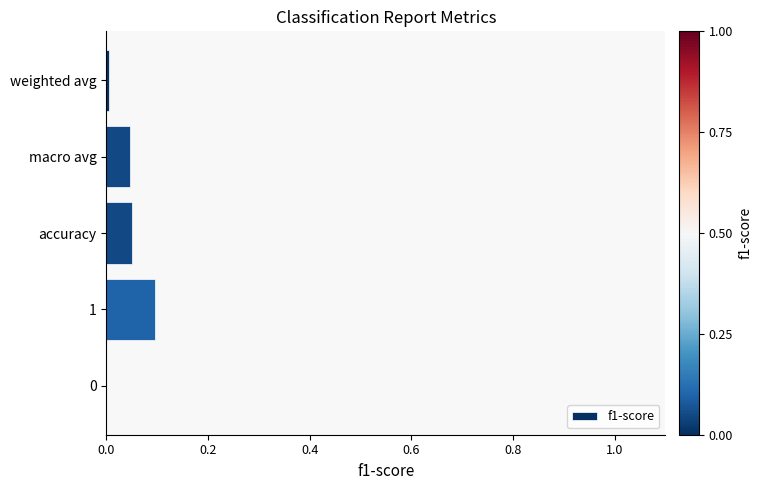

What is the sum of all values?

0.2